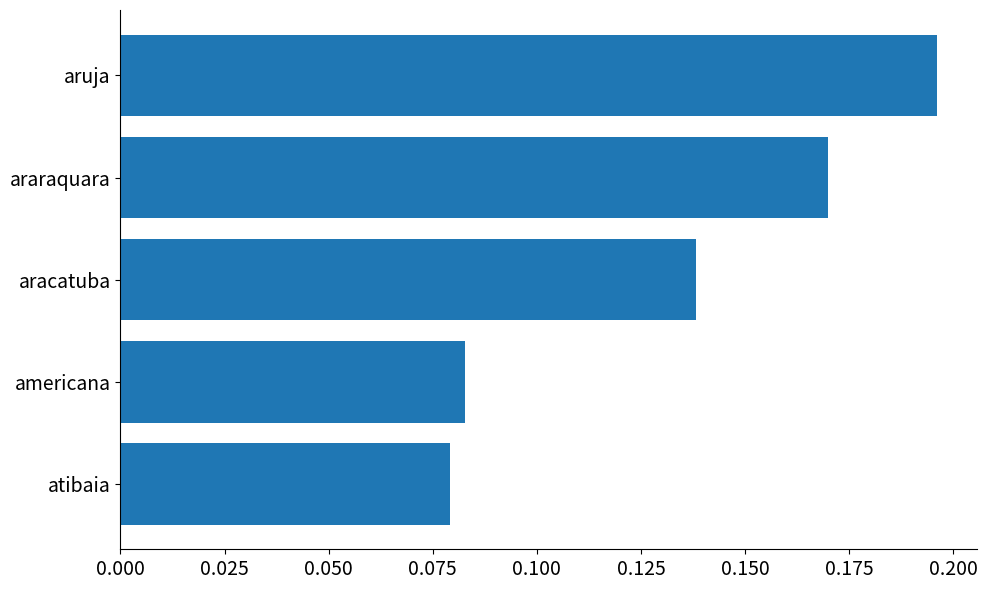

Which category has the highest value across all series?

aruja